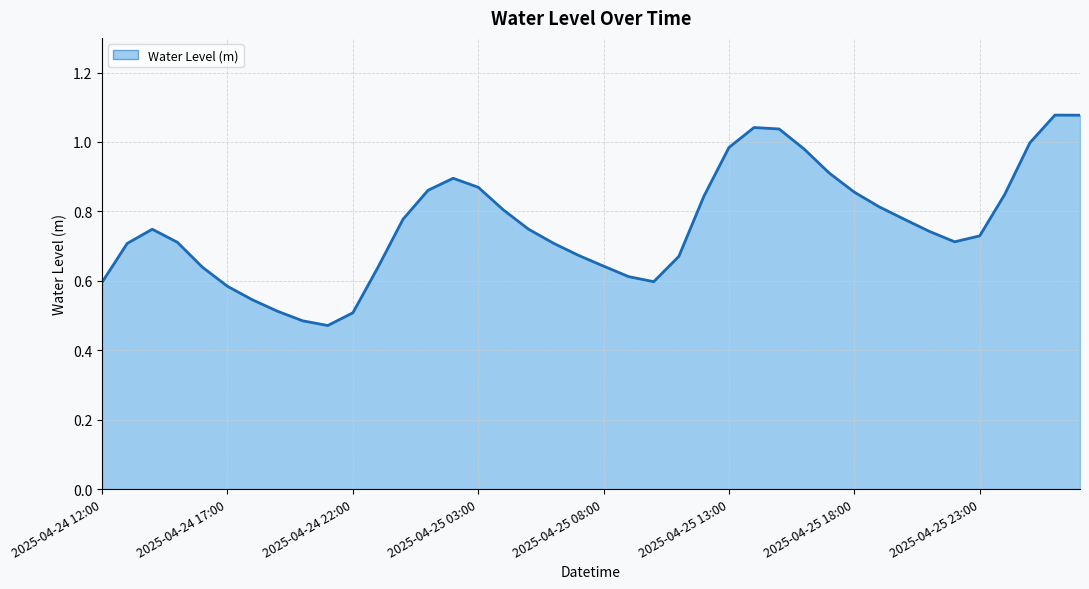

How many lines are shown in the chart?

1